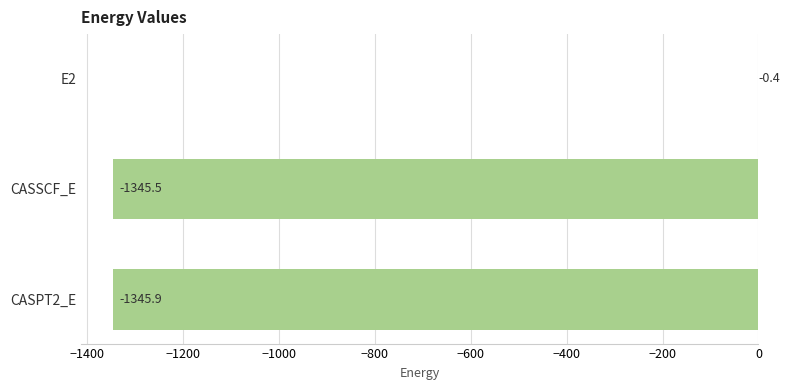

What is the greatest value displayed?

-0.4